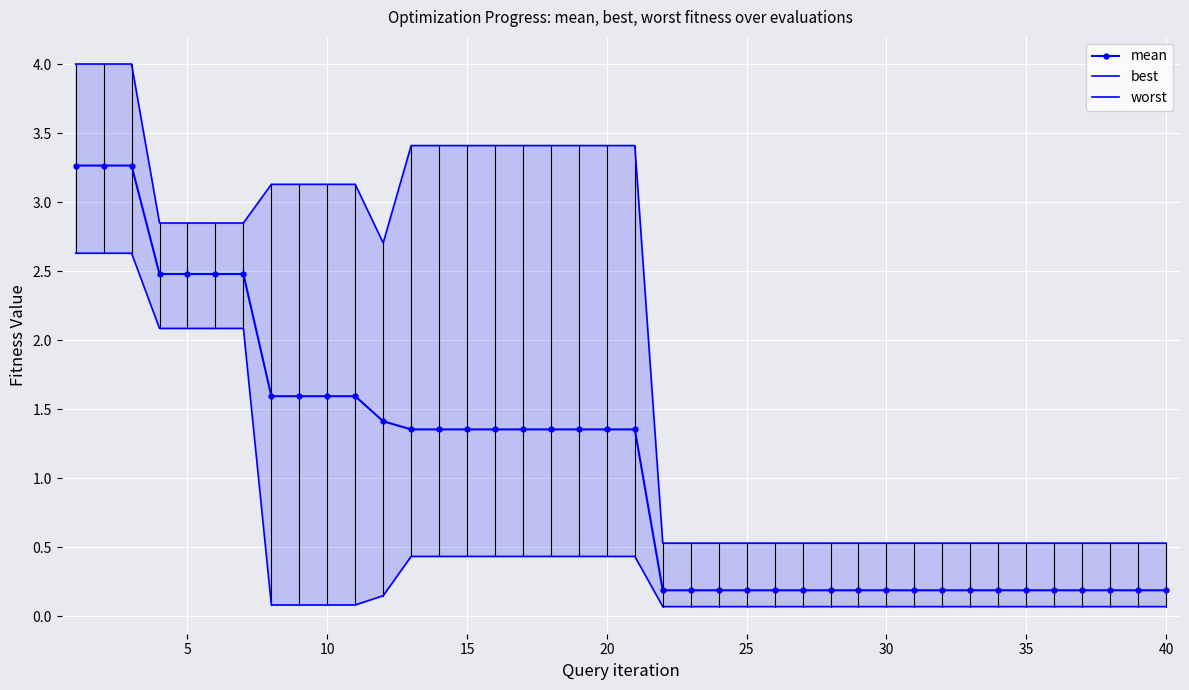

Which series has the largest total across all categories?

worst